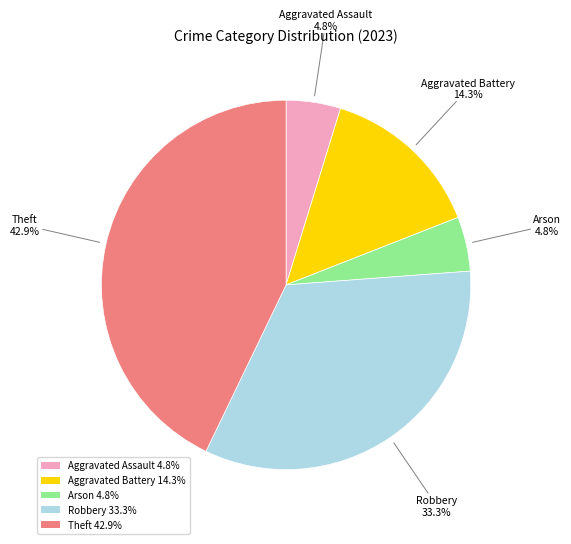

To the nearest percent, what percentage of the pie is Arson?

5%